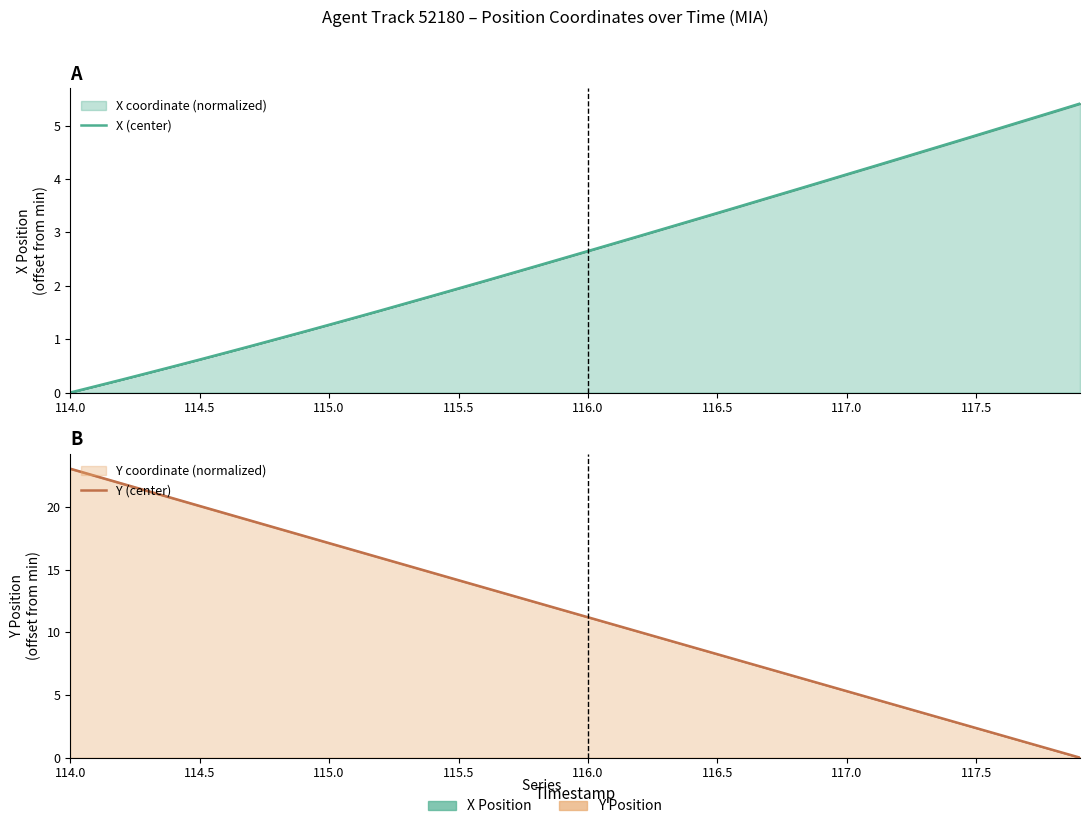

Reading left to right, list all the values displayed in this chart.

X (center): 0.0	0.1	0.2	0.4	0.5	0.6	0.7	0.9	1.0	1.1	1.3	1.4	1.5	1.7	1.8	2.0	2.1	2.2	2.4	2.5	2.7	2.8	2.9	3.1	3.2	3.4	3.5	3.7	3.8	3.9	4.1	4.2	4.4	4.5	4.7	4.8	5.0	5.1	5.3	5.4
Y (center): 23.0	22.4	21.9	21.3	20.7	20.1	19.5	18.9	18.3	17.7	17.1	16.5	15.9	15.3	14.7	14.1	13.6	13.0	12.4	11.8	11.2	10.6	10.0	9.4	8.8	8.2	7.7	7.1	6.5	5.9	5.3	4.7	4.1	3.5	2.9	2.4	1.8	1.2	0.6	0.0